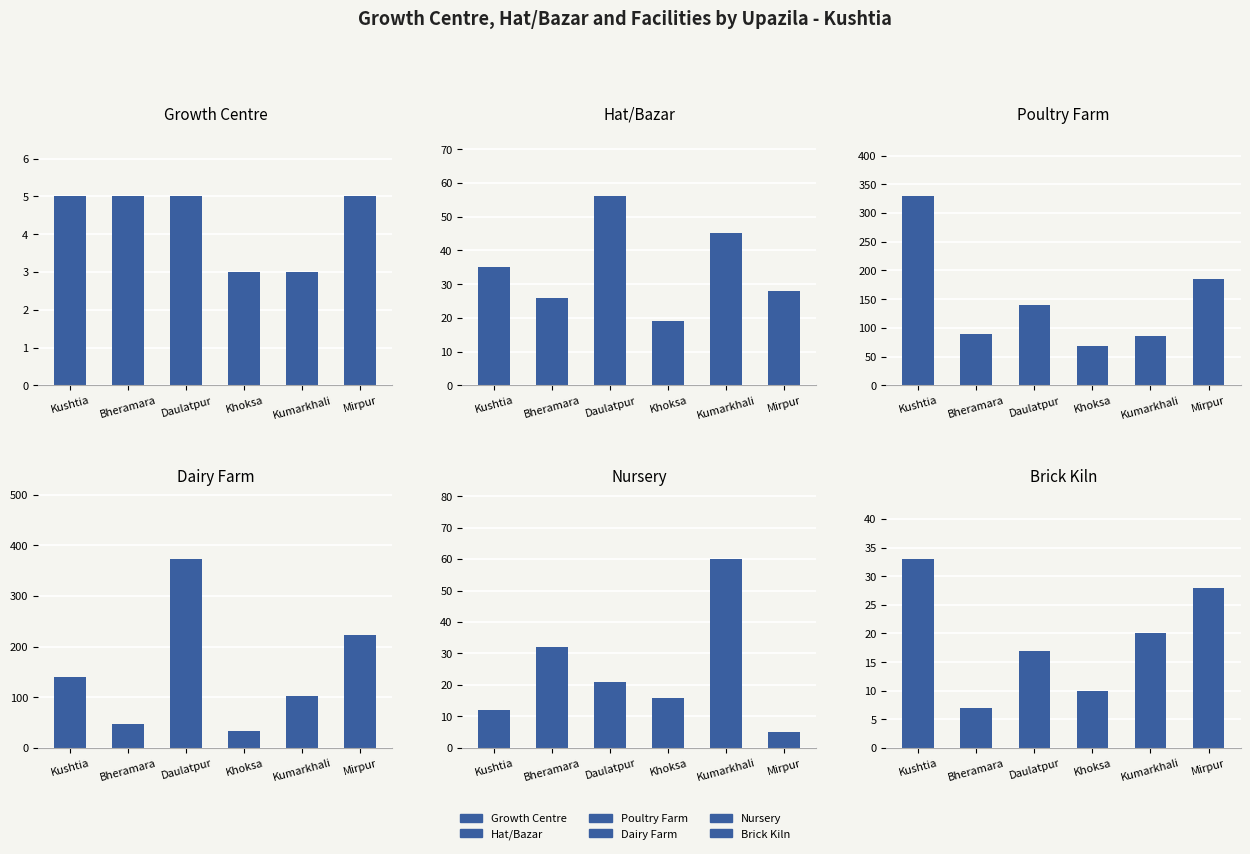

Read the Dairy Farm value at Mirpur.

223